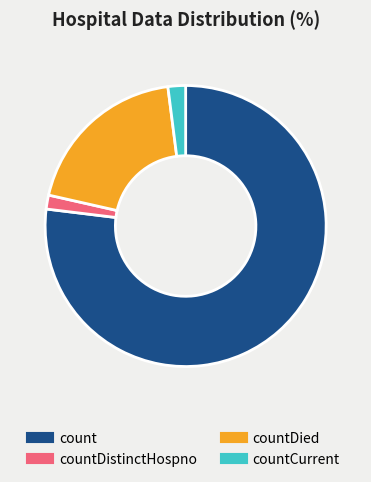

Is there any slice that represents more than half of the pie?

Yes